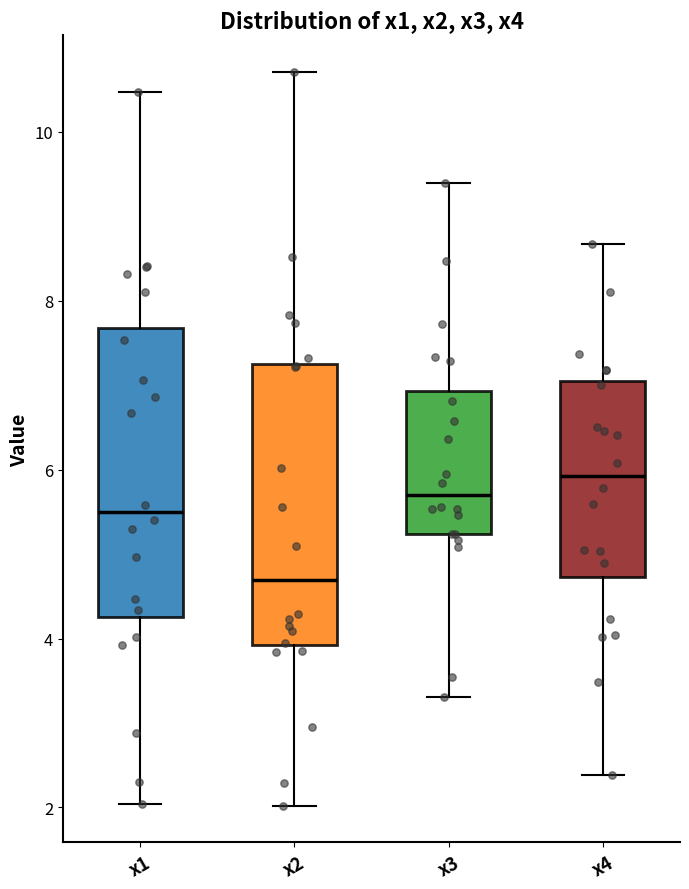

Where is the upper edge of the box for x1 on the y-axis? The values are not printed on the chart, so give them approximately, as read against the axis.

7.6